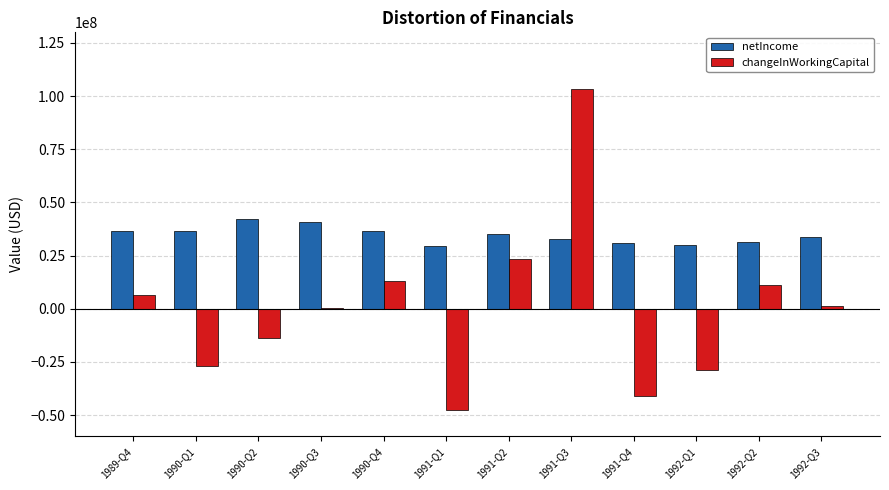

What is the greatest value displayed?

103200000